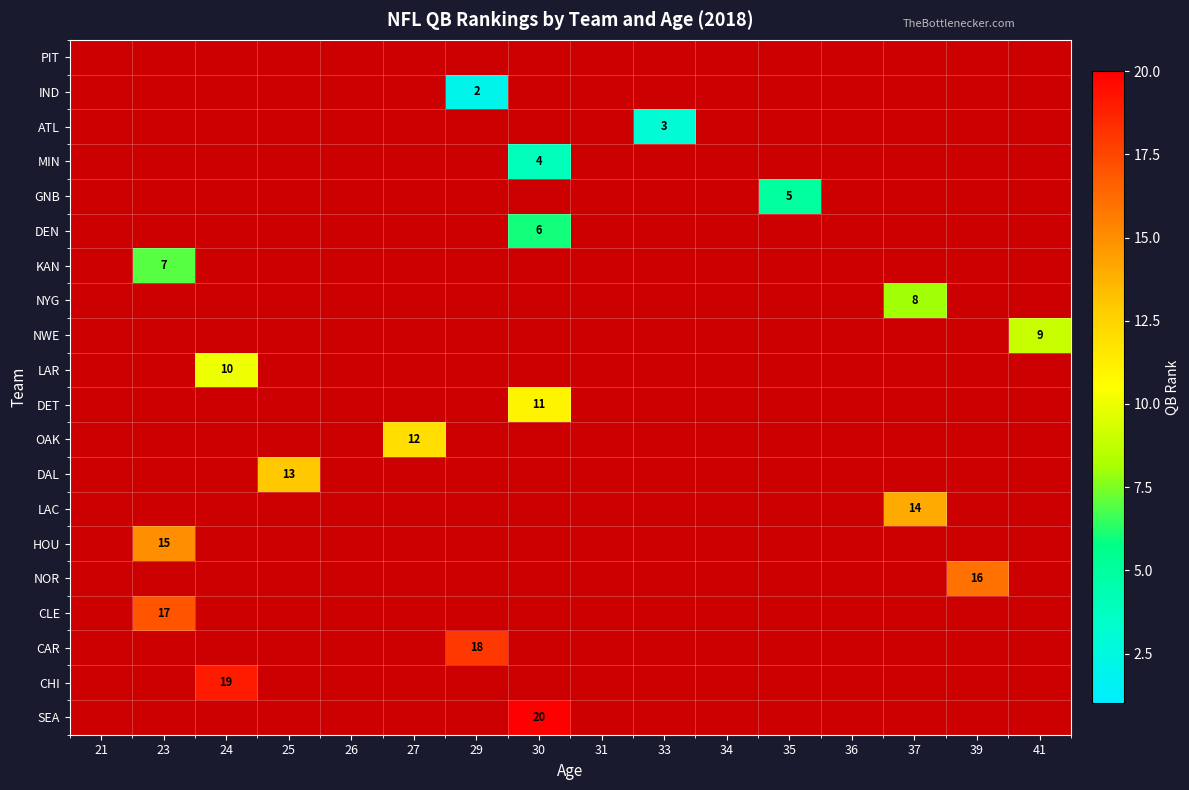

True or false: NOR has a value of 7 at 39.

False